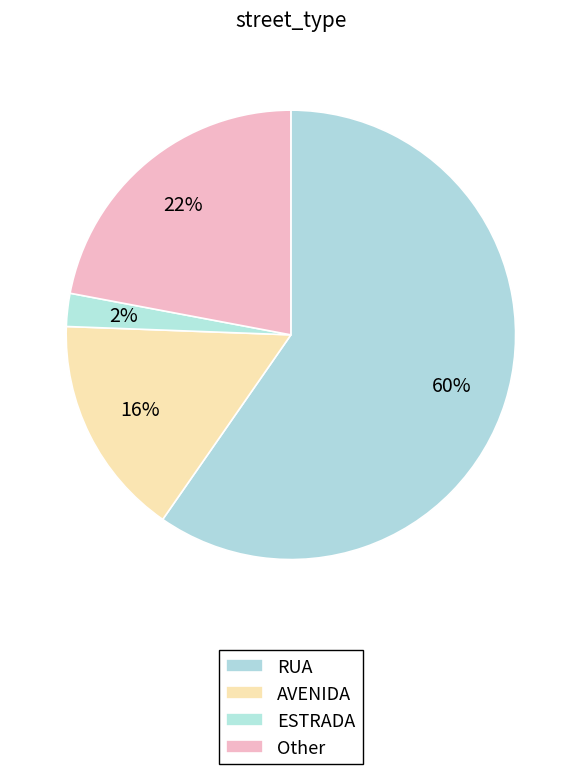

What is the majority slice?

RUA